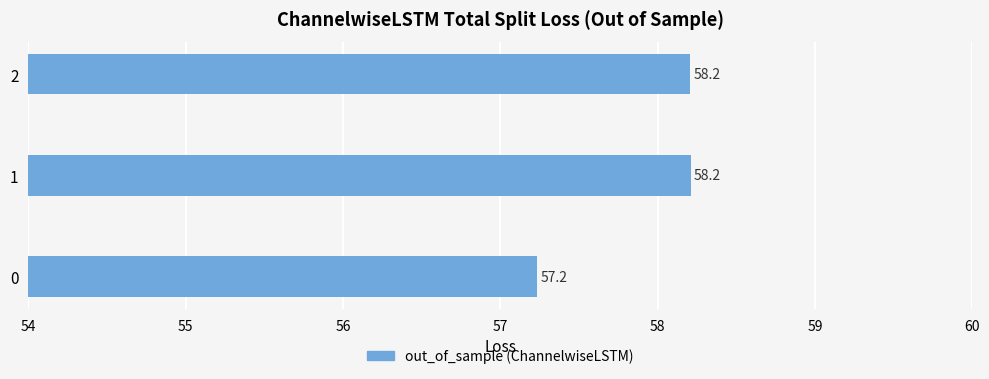

What is the difference between the maximum and minimum values?

1.0